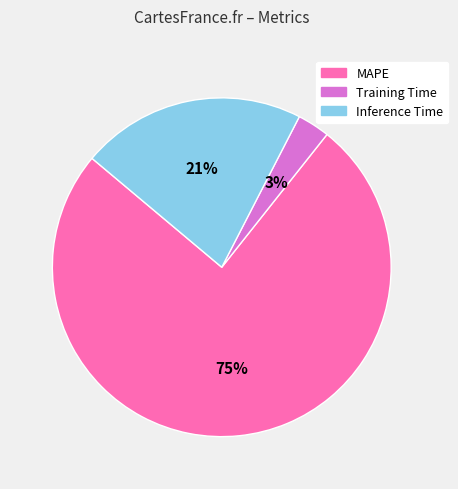

Count the number of slices in the pie.

3